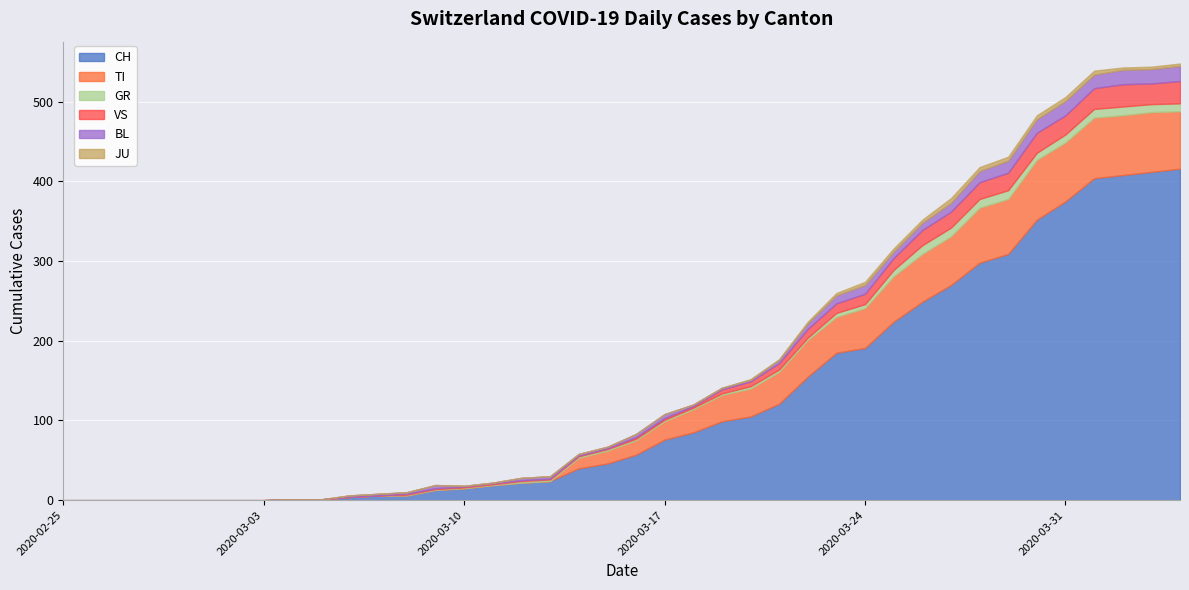

List the labels in order of TI value, smallest first.

0, 1, 2, 3, 4, 5, 6, 7, 8, 9, 10, 11, 12, 13, 14, 15, 16, 17, 18, 19, 20, 21, 22, 23, 24, 25, 27, 26, 28, 29, 30, 31, 32, 33, 39, 35, 34, 37, 38, 36